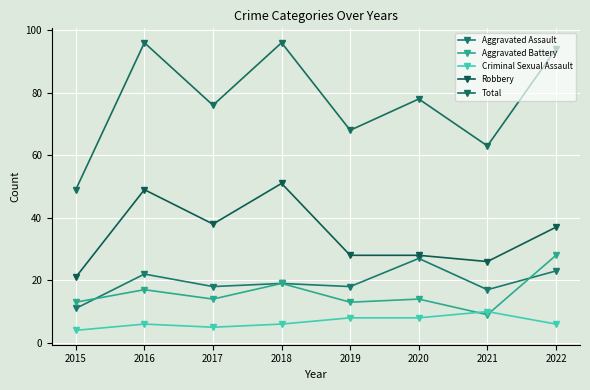

What value does the Aggravated Battery series have at 2020, to the nearest 5?

15